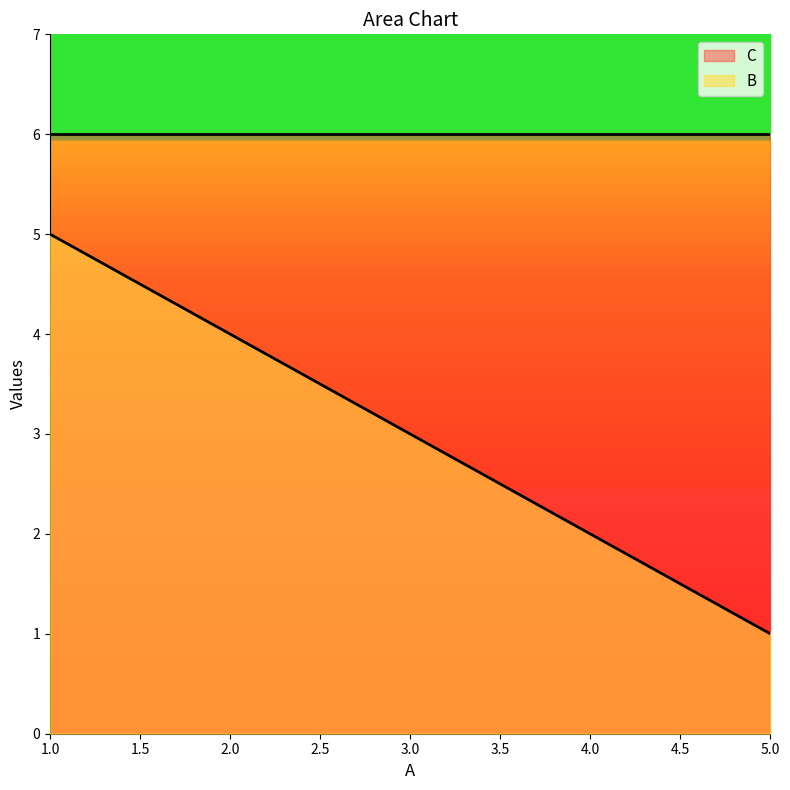

Reading left to right, list all the values displayed in this chart.

1	2	3	4	5